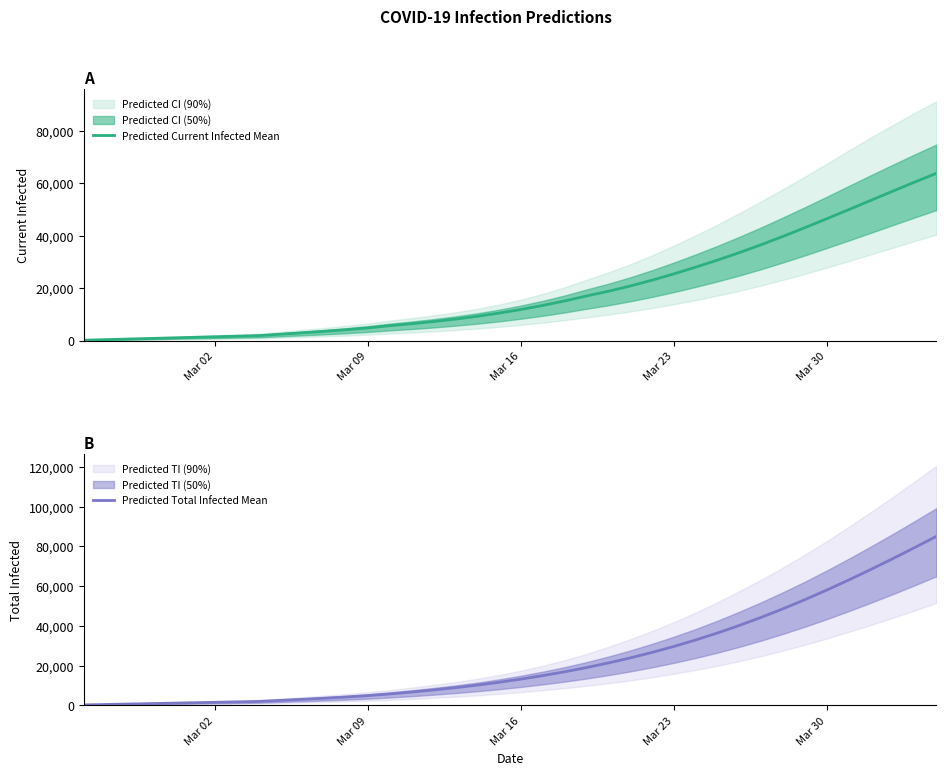

What is the difference between the maximum and minimum values in the Predicted Total Infected Mean series?

84834